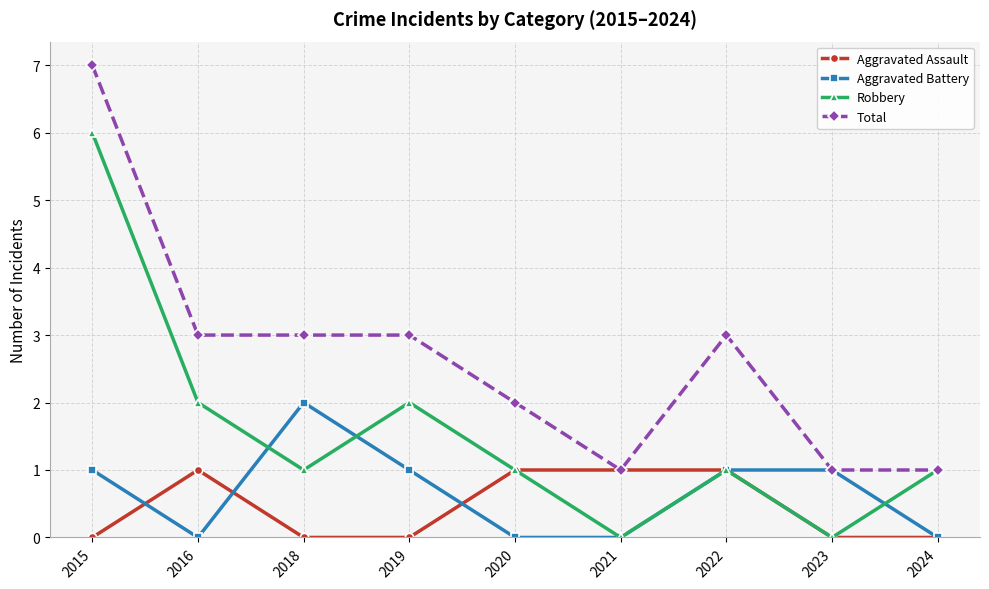

Reading left to right, extract all data points from this chart.

Aggravated Assault: 2015=0	2016=1	2018=0	2019=0	2020=1	2021=1	2022=1	2023=0	2024=0
Aggravated Battery: 2015=1	2016=0	2018=2	2019=1	2020=0	2021=0	2022=1	2023=1	2024=0
Robbery: 2015=6	2016=2	2018=1	2019=2	2020=1	2021=0	2022=1	2023=0	2024=1
Total: 2015=7	2016=3	2018=3	2019=3	2020=2	2021=1	2022=3	2023=1	2024=1